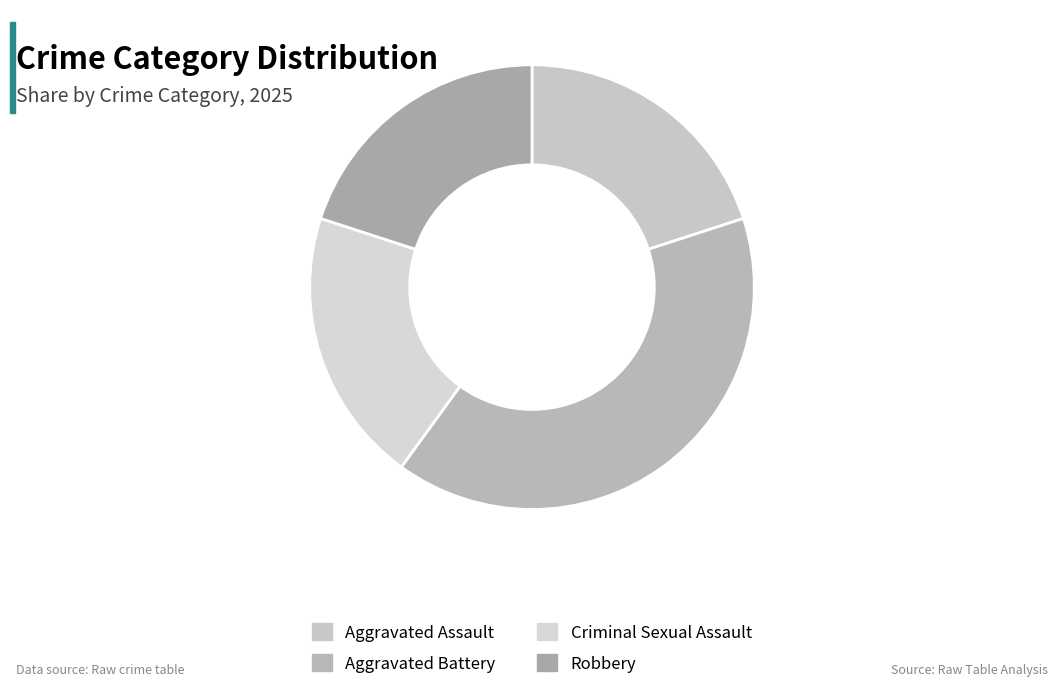

The Robbery slice represents 20% of the pie. True or false?

True